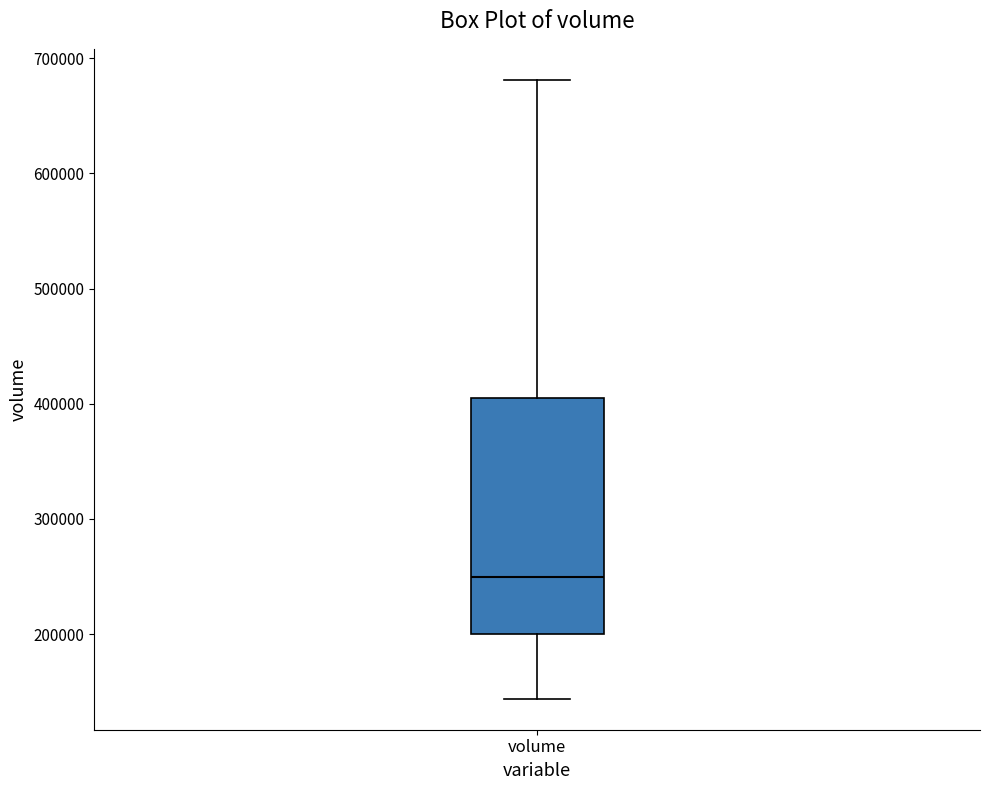

Transcribe this box plot: give where the median line is, the range the box spans, and where the two whiskers end, as read against the y-axis. The values are not printed on the chart, so give them approximately, as read against the axis.

median 250000, box 200000 to 410000, whiskers 140000 to 680000